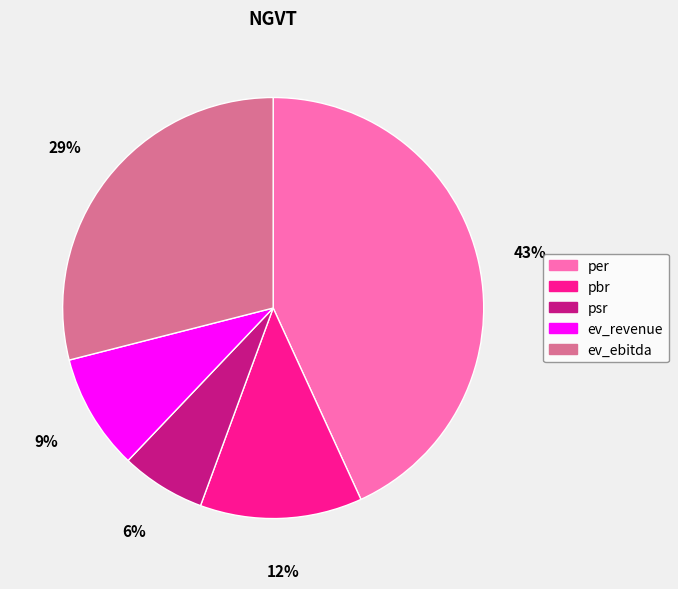

Which category has the smallest portion of the pie?

psr